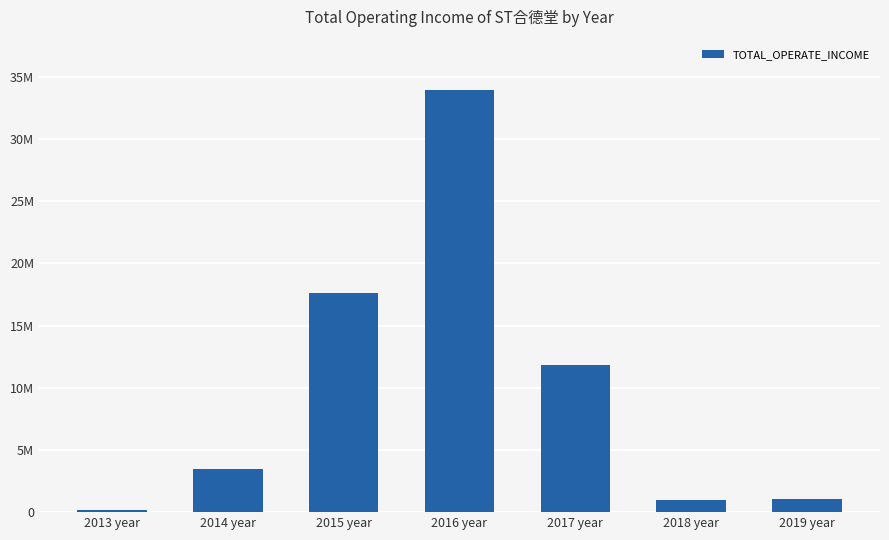

Are the bars horizontal?

No